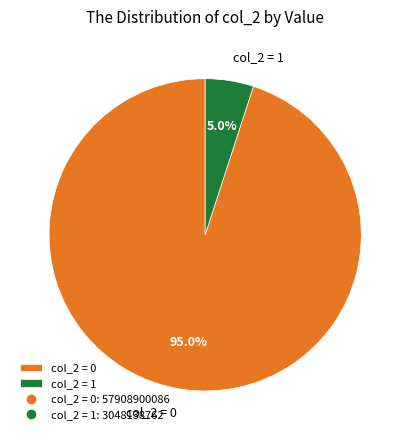

Approximately how many times larger is the value at col_2 = 0 compared to col_2 = 1?

19.0